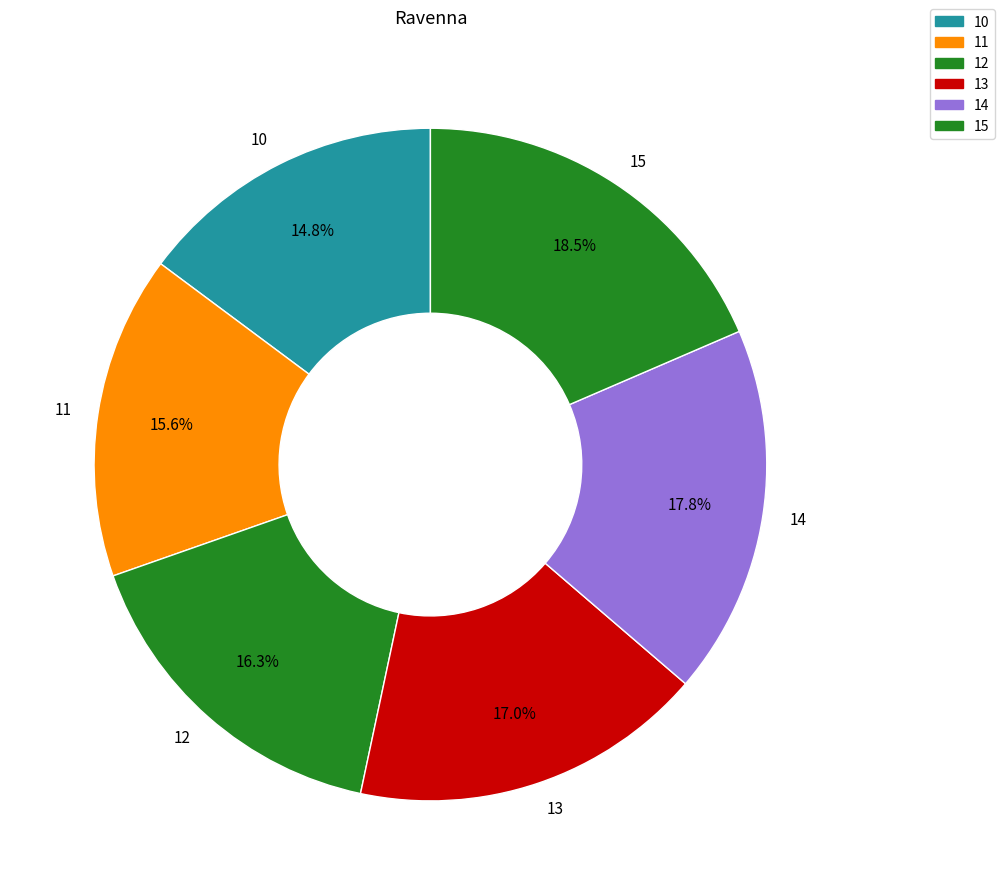

To the nearest percent, what percentage of the pie is 12?

16%